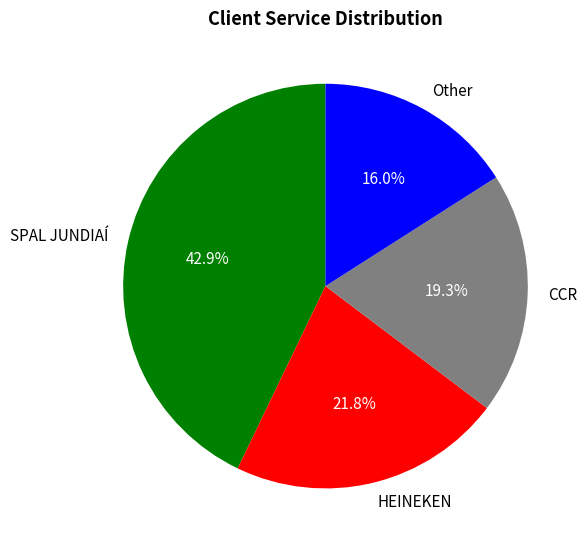

How much of the chart is everything except CCR?

80.7%